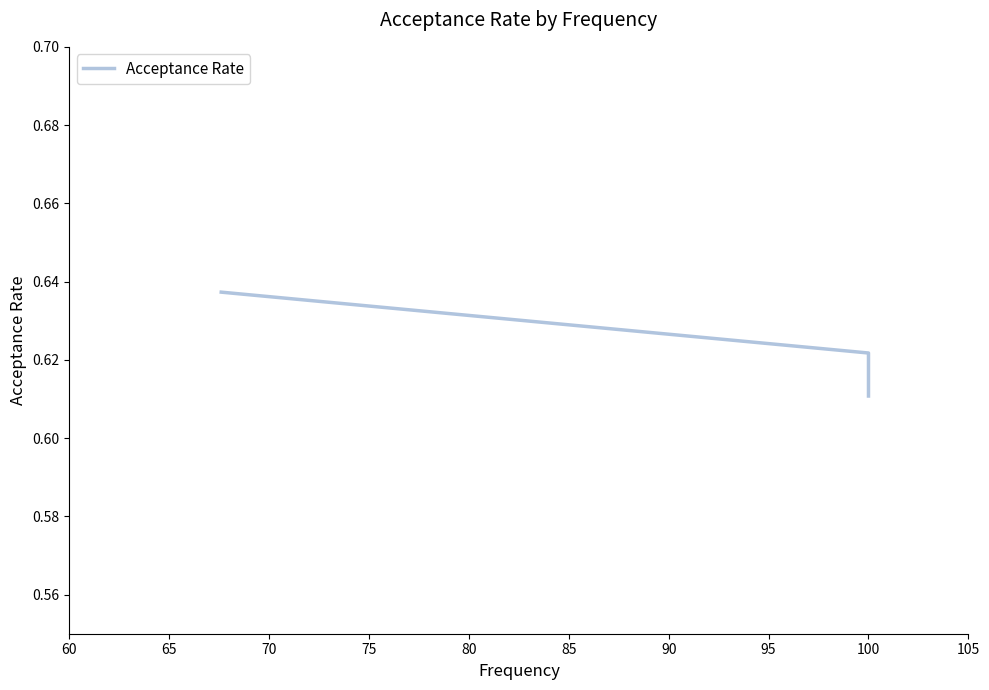

What is the maximum value shown in the chart?

0.6